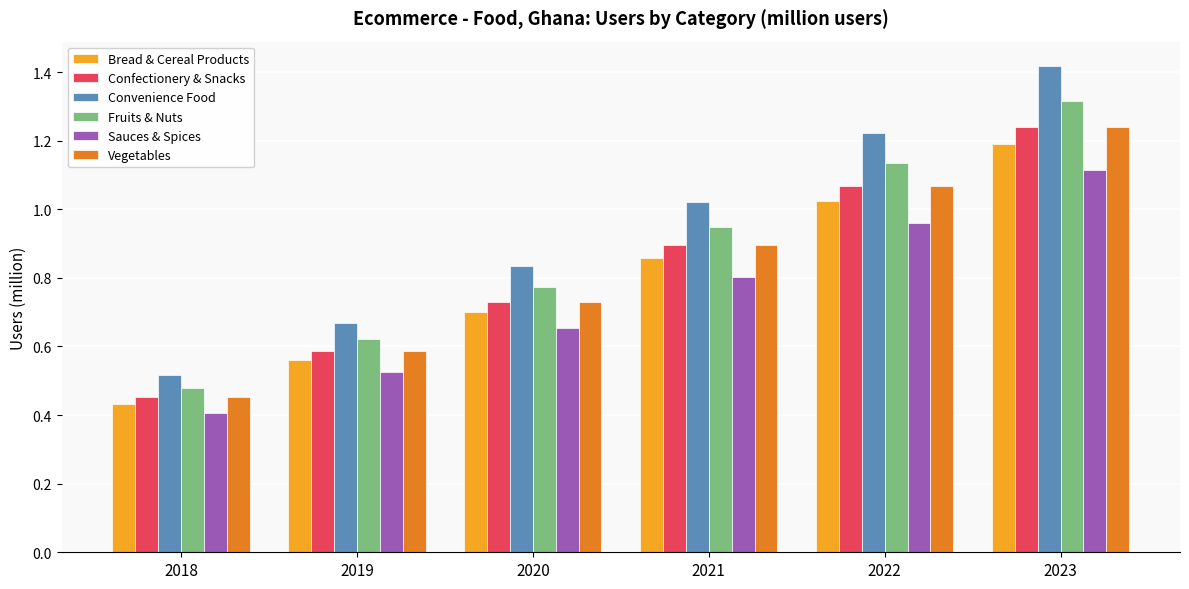

How many values in the Convenience Food series exceed 1?

3